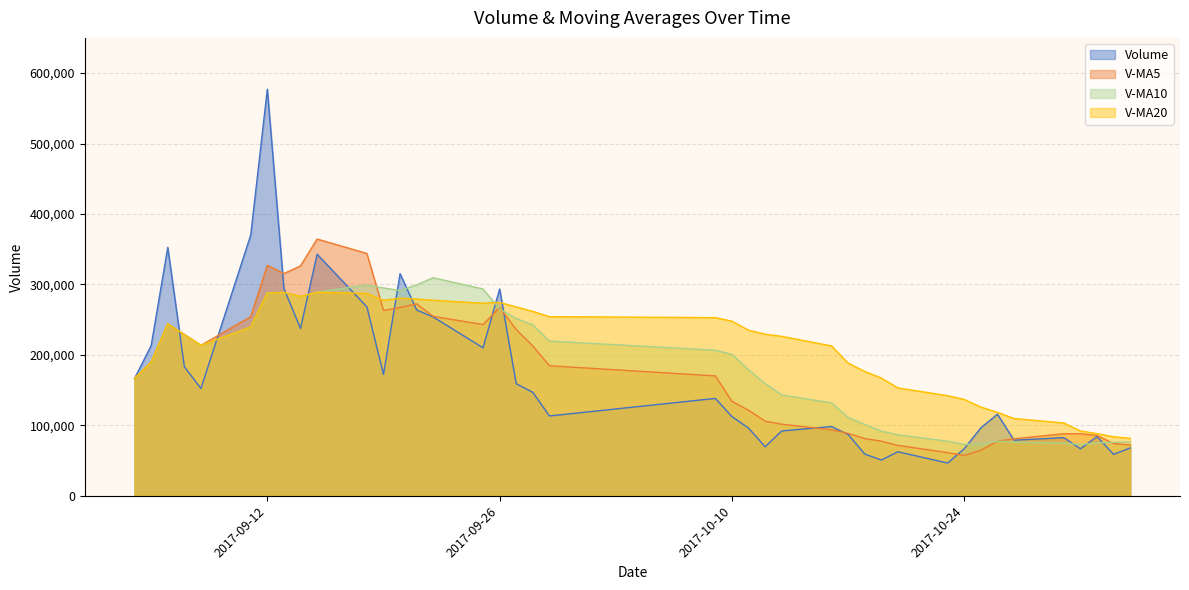

What is the difference between the highest and lowest values at 2017-09-07?

45671.1